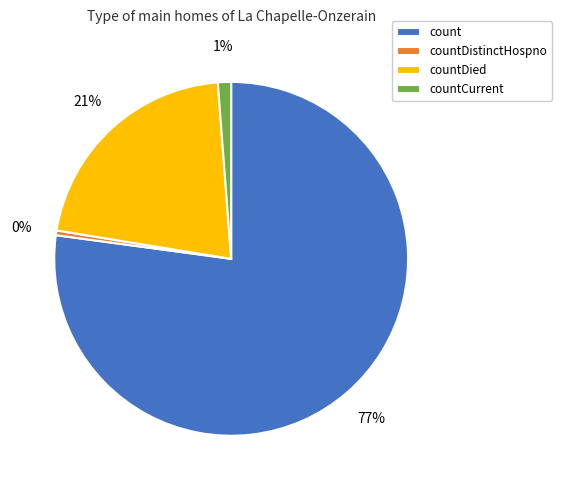

Which has a higher value, countDied or countDistinctHospno?

countDied